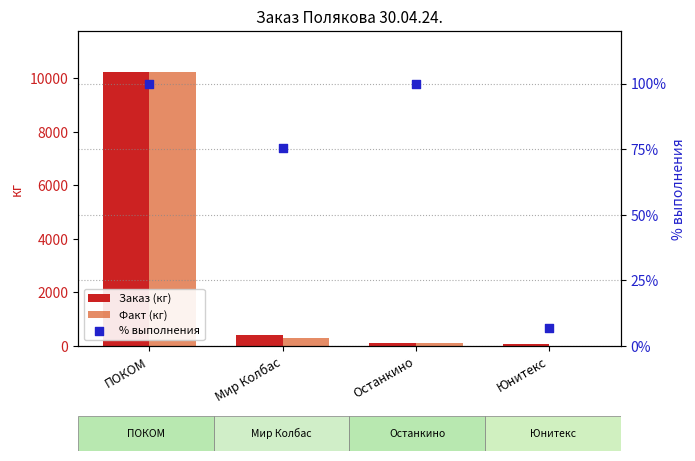

Which series reaches the minimum Y coordinate?

Факт (кг)